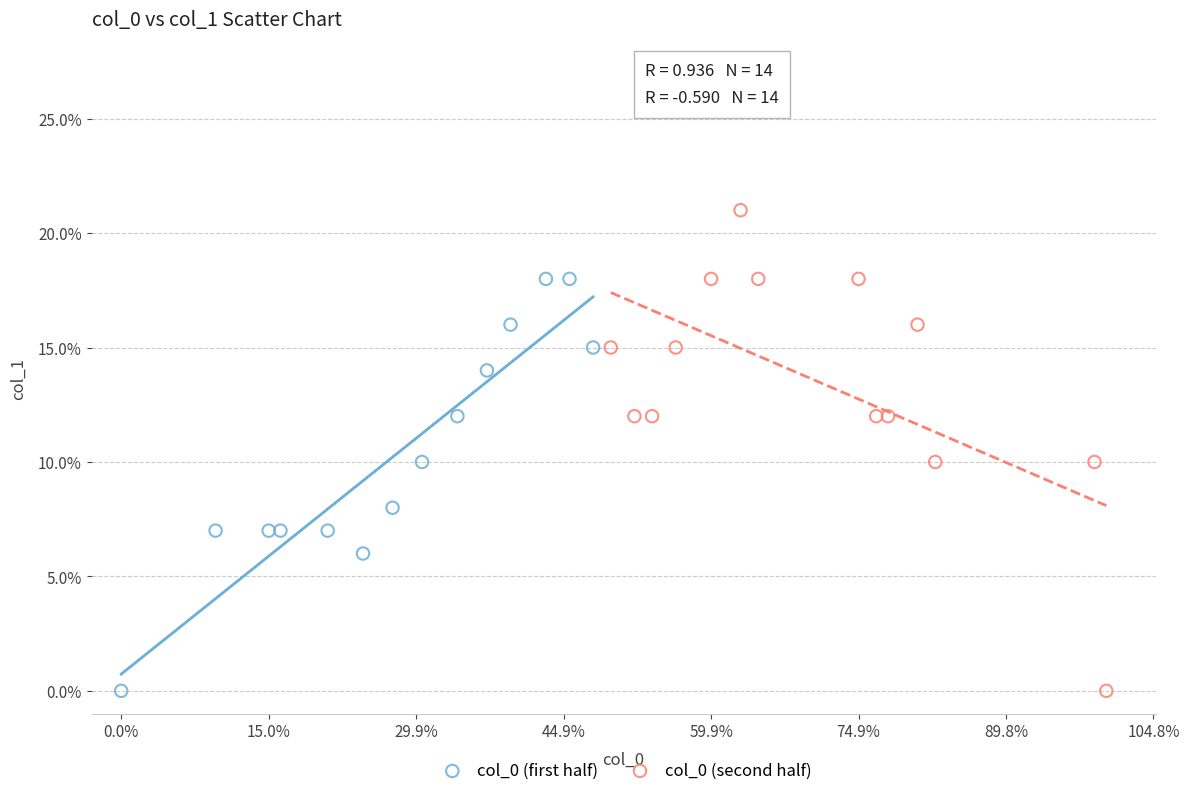

What are all the series names shown in the legend?

col_0 (first half), col_0 (second half)